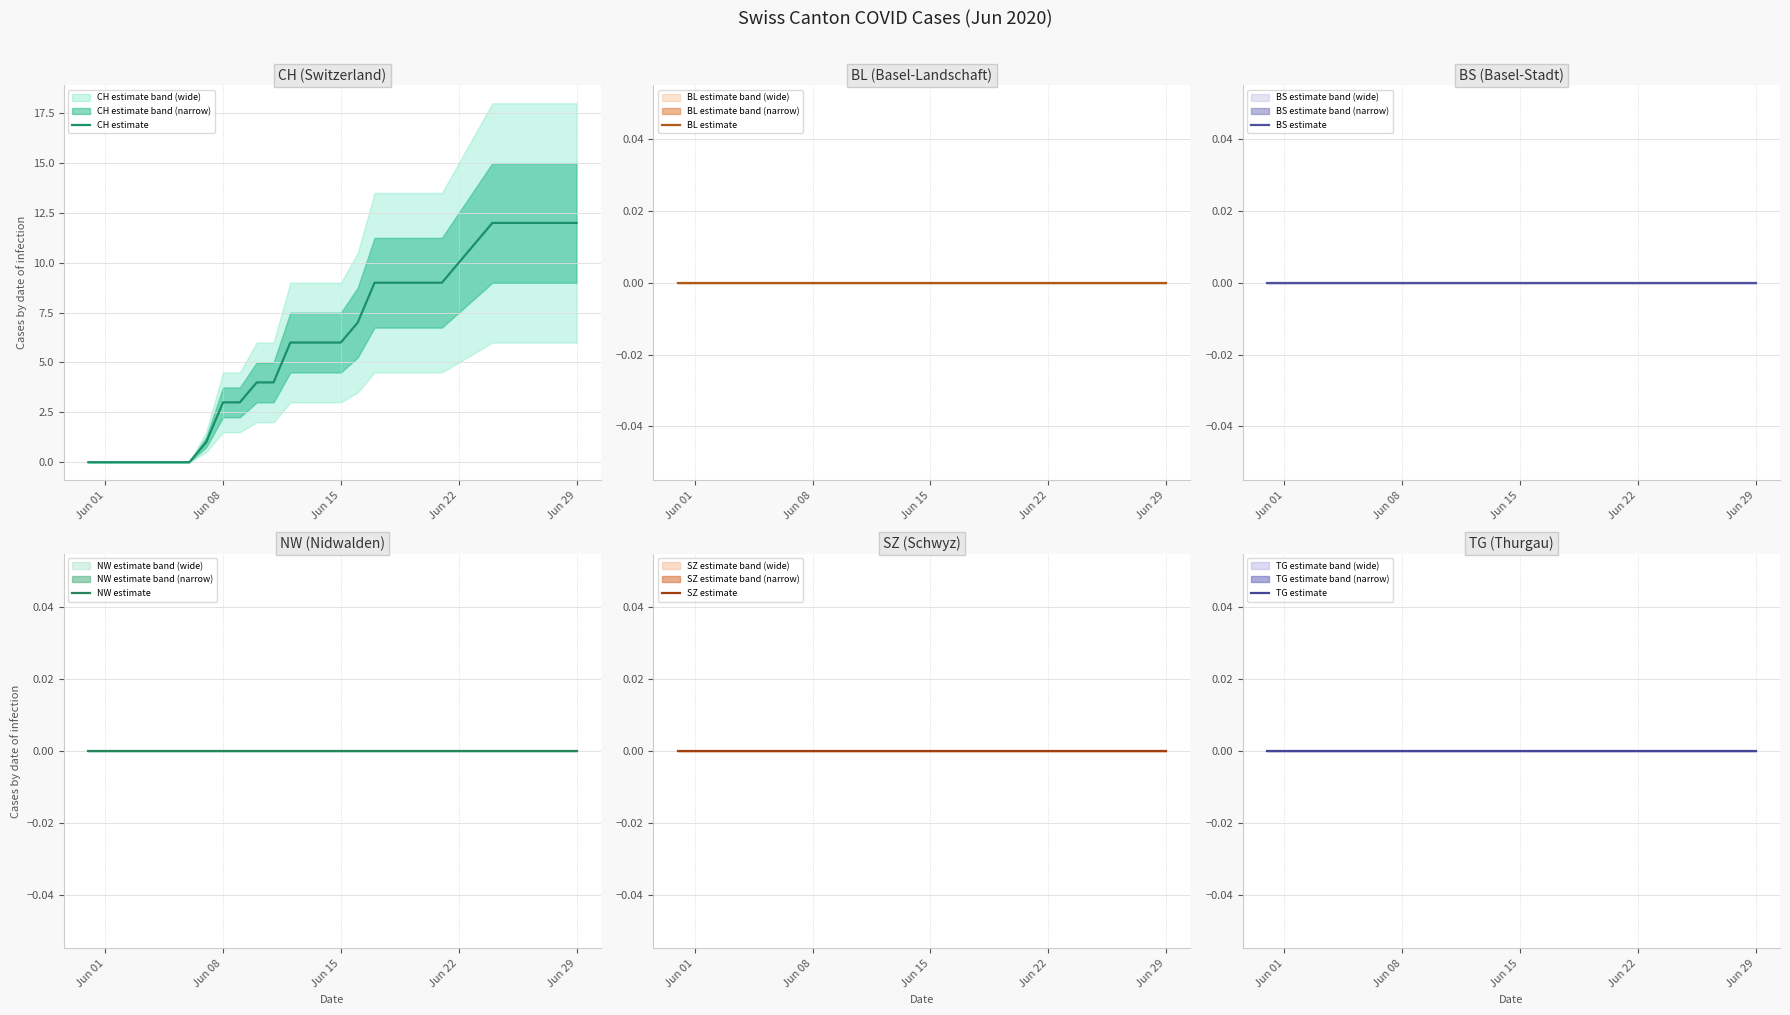

True or false: CH estimate has a value of 5 at Jun 22.

False